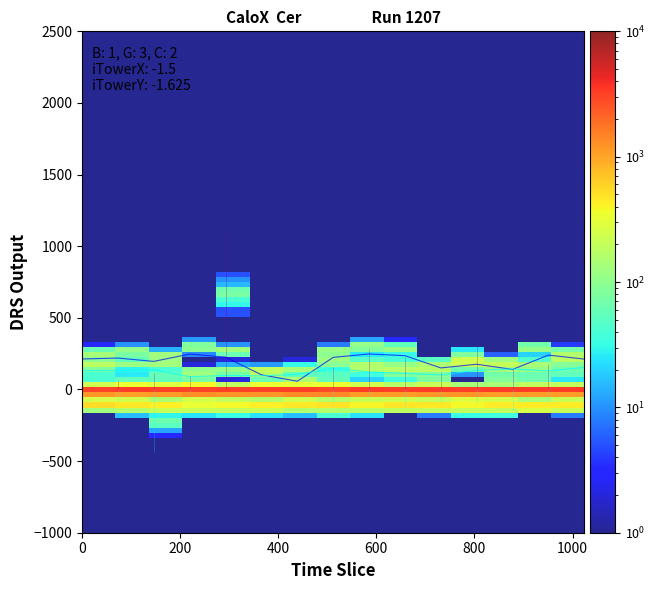

How many categories are shown in the chart?

15